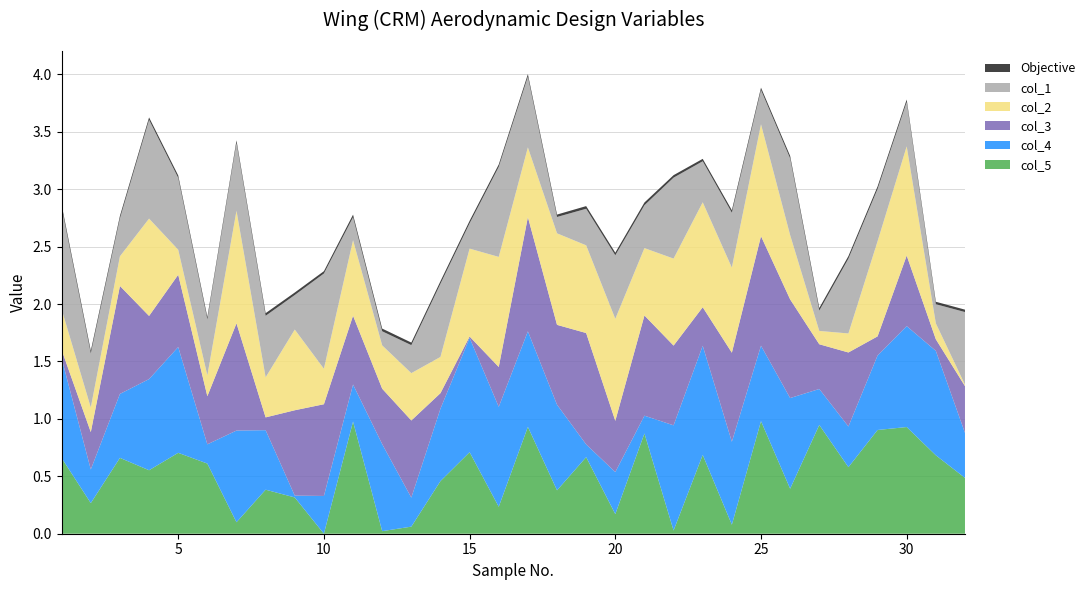

Reading left to right, extract all data points from this chart.

col_1: 1=0.9	2=0.5	3=0.3	4=0.9	5=0.6	6=0.5	7=0.6	8=0.5	9=0.3	10=0.8	11=0.2	12=0.1	13=0.2	14=0.6	15=0.2	16=0.8	17=0.6	18=0.1	19=0.3	20=0.6	21=0.4	22=0.7	23=0.4	24=0.5	25=0.3	26=0.7	27=0.2	28=0.7	29=0.5	30=0.4	31=0.2	32=0.6
col_2: 1=0.4	2=0.2	3=0.3	4=0.8	5=0.2	6=0.2	7=1.0	8=0.3	9=0.7	10=0.3	11=0.7	12=0.4	13=0.4	14=0.3	15=0.8	16=1.0	17=0.6	18=0.8	19=0.8	20=0.9	21=0.6	22=0.8	23=0.9	24=0.7	25=1.0	26=0.6	27=0.1	28=0.2	29=0.8	30=1.0	31=0.1	32=0.0
col_3: 1=0.1	2=0.3	3=0.9	4=0.5	5=0.6	6=0.4	7=0.9	8=0.1	9=0.7	10=0.8	11=0.6	12=0.5	13=0.7	14=0.1	15=0.0	16=0.3	17=1.0	18=0.7	19=1.0	20=0.4	21=0.9	22=0.7	23=0.3	24=0.8	25=1.0	26=0.9	27=0.4	28=0.6	29=0.2	30=0.6	31=0.1	32=0.4
col_4: 1=0.9	2=0.3	3=0.6	4=0.8	5=0.9	6=0.2	7=0.8	8=0.5	9=0.0	10=0.3	11=0.3	12=0.8	13=0.3	14=0.6	15=1.0	16=0.9	17=0.8	18=0.7	19=0.1	20=0.4	21=0.2	22=0.9	23=1.0	24=0.7	25=0.7	26=0.8	27=0.3	28=0.4	29=0.6	30=0.9	31=0.9	32=0.4
col_5: 1=0.7	2=0.3	3=0.7	4=0.6	5=0.7	6=0.6	7=0.1	8=0.4	9=0.3	10=0.0	11=1.0	12=0.0	13=0.1	14=0.5	15=0.7	16=0.2	17=0.9	18=0.4	19=0.7	20=0.2	21=0.9	22=0.0	23=0.7	24=0.1	25=1.0	26=0.4	27=0.9	28=0.6	29=0.9	30=0.9	31=0.7	32=0.5
Objective: 1=0.0	2=0.0	3=0.0	4=0.0	5=0.0	6=0.0	7=0.0	8=0.0	9=0.0	10=0.0	11=0.0	12=0.0	13=0.0	14=0.0	15=0.0	16=0.0	17=0.0	18=0.0	19=0.0	20=0.0	21=0.0	22=0.0	23=0.0	24=0.0	25=0.0	26=0.0	27=0.0	28=0.0	29=0.0	30=0.0	31=0.0	32=0.0